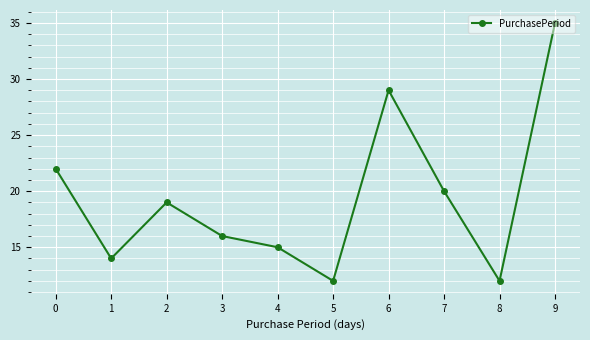

True or false: the data shows 7 at 5.

False